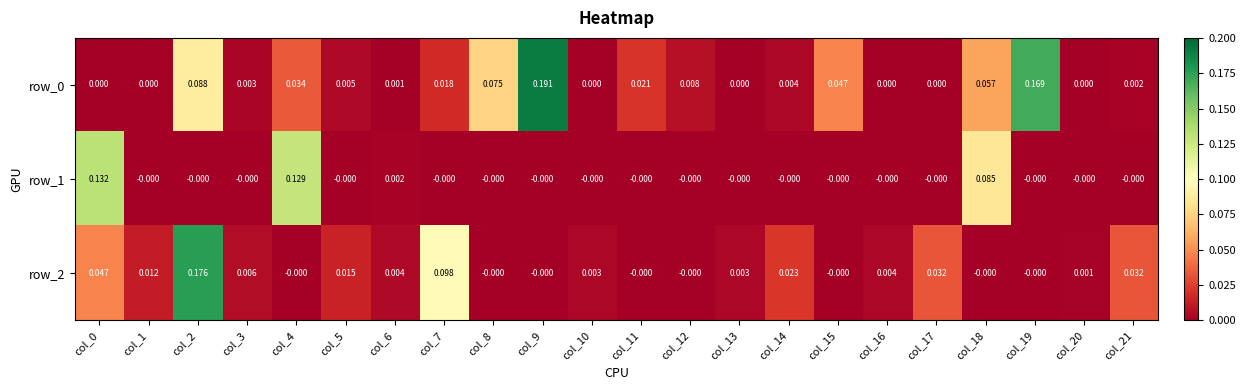

Is the value of row_0 at col_11 greater than the value of row_1 at col_11?

Yes